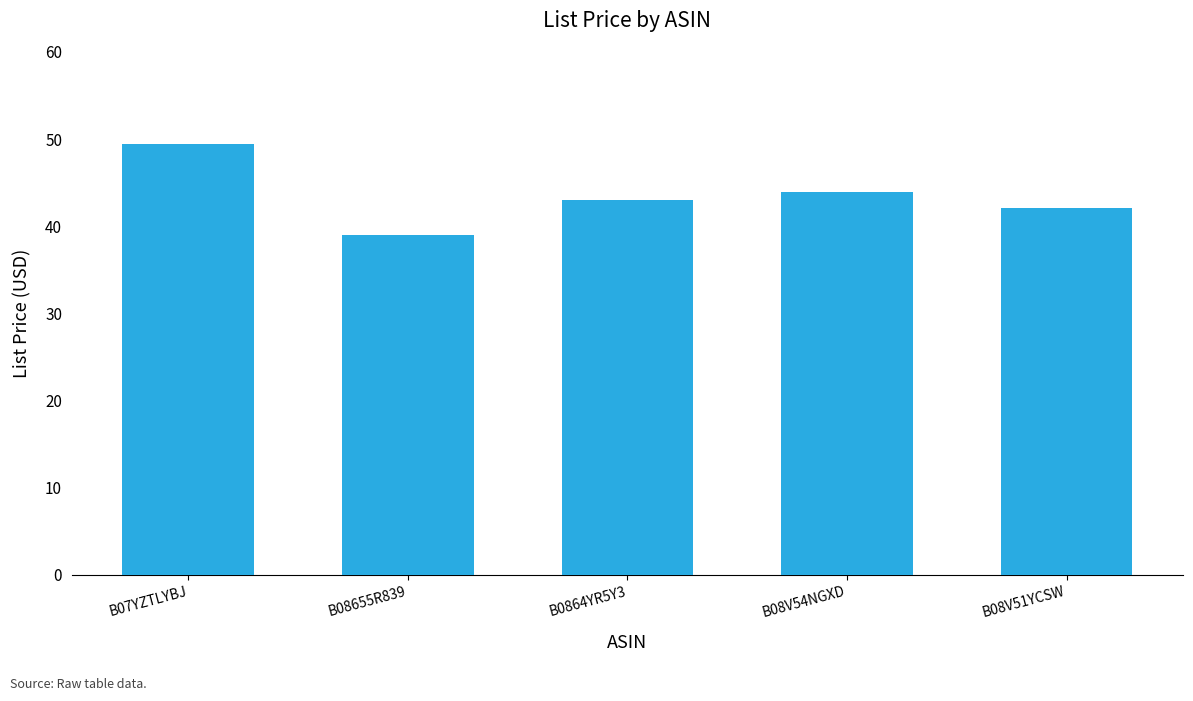

What is the ratio of the value at B08V54NGXD to the value at B08V51YCSW?

1.0